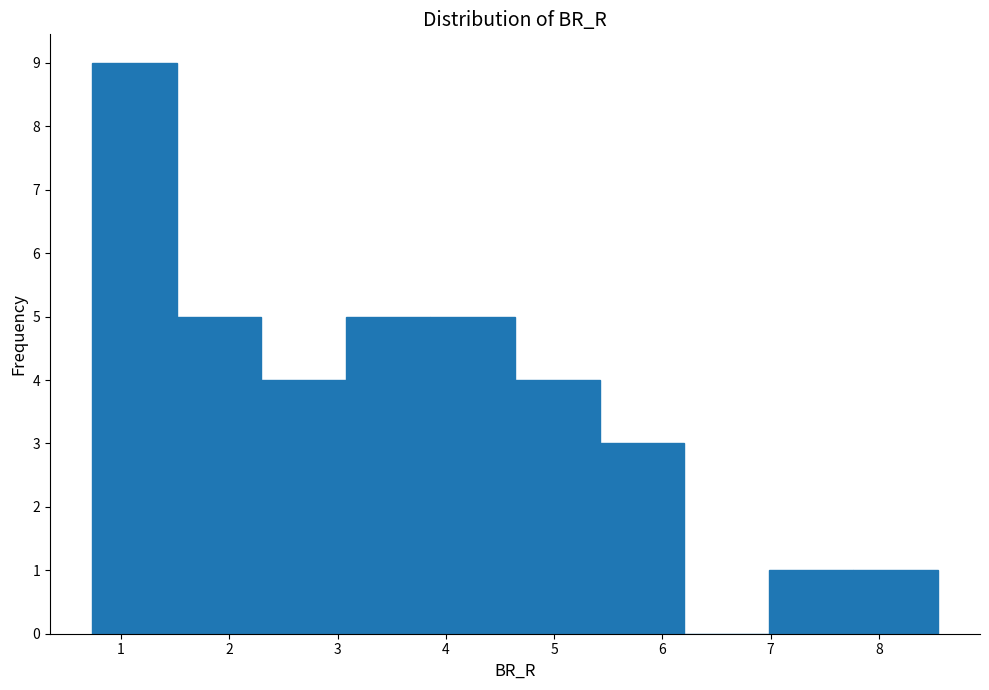

Over which range of the x-axis is the bar tallest?

0.7 to 1.5